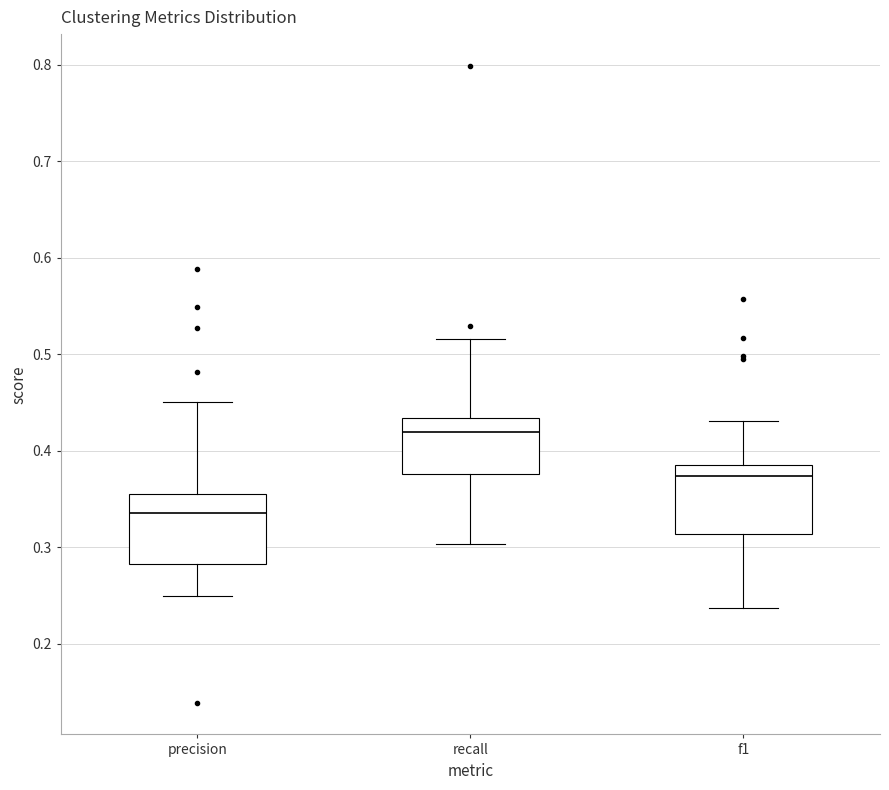

Where does the lower whisker of the box for precision end on the y-axis? The values are not printed on the chart, so give them approximately, as read against the axis.

0.25